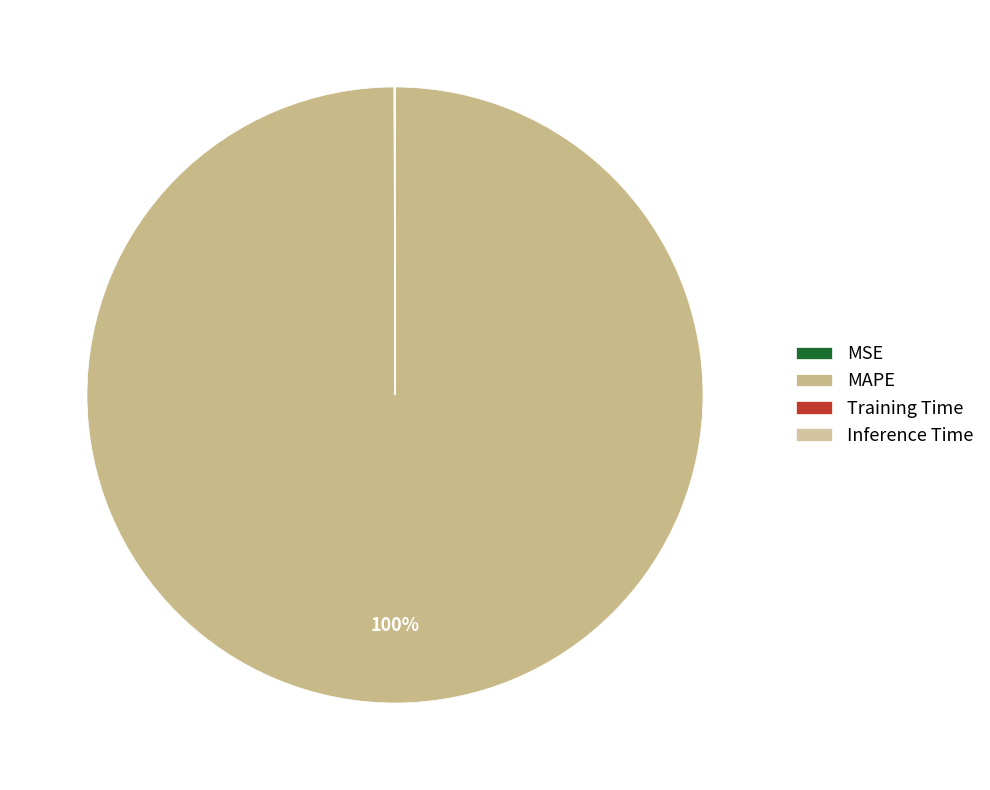

Rank the categories by value from lowest to highest.

Inference Time, Training Time, MSE, MAPE